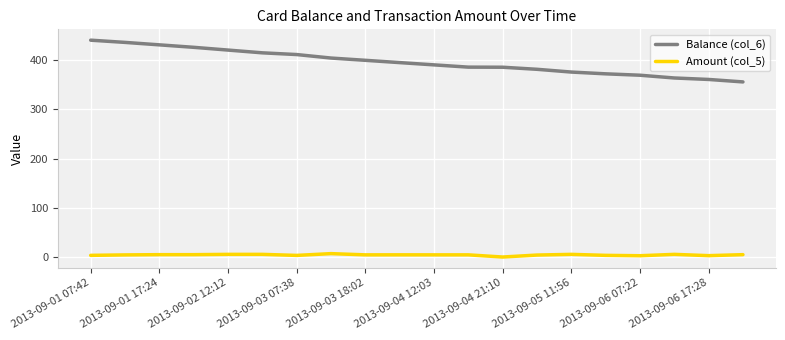

What is the average value of the Balance (col_6) series?

396.2